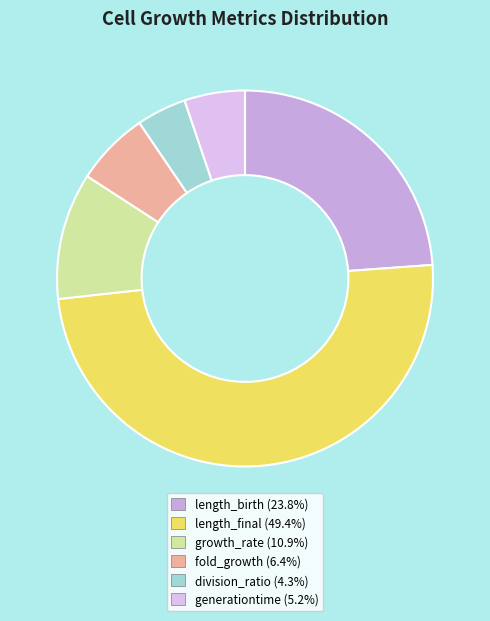

Count the number of slices in the pie.

6